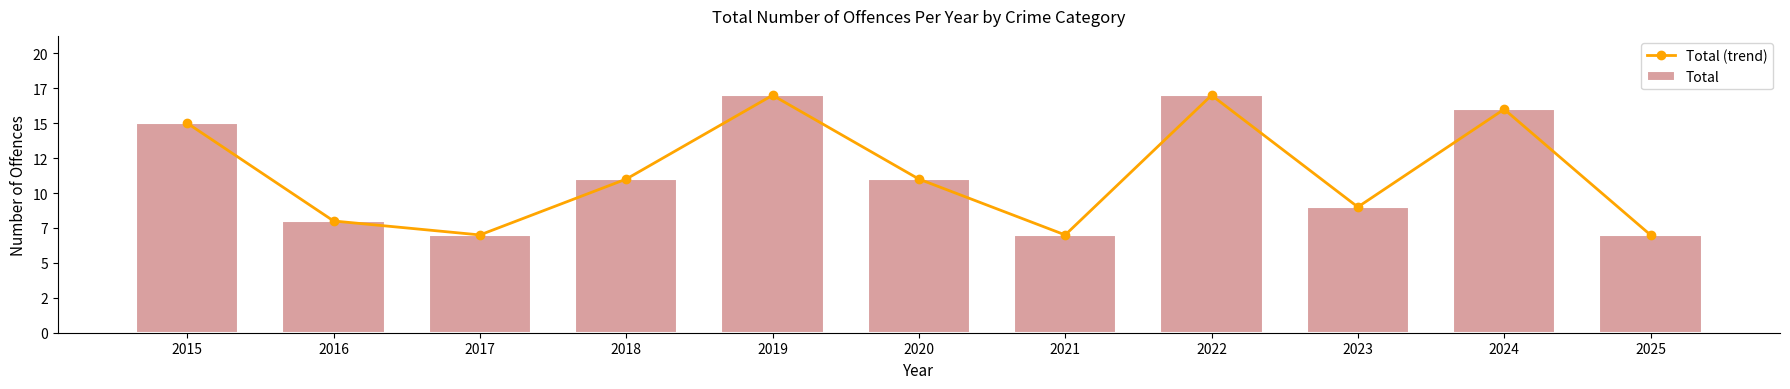

What is the difference between the maximum and minimum values in the Total series?

10